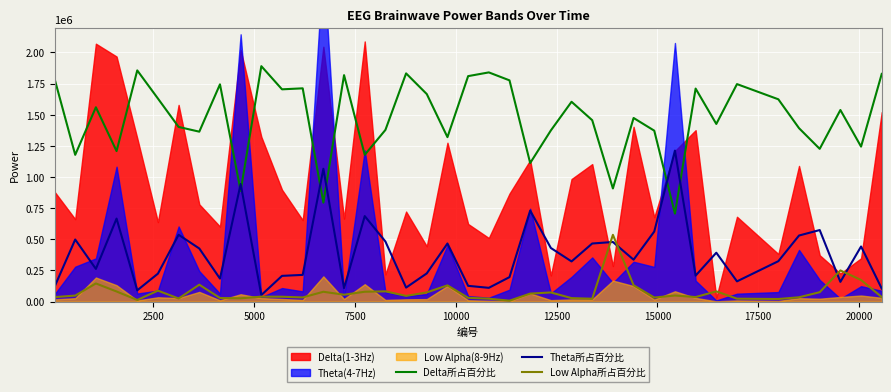

True or false: Delta所占百分比 and Low Alpha所占百分比 cross at least once.

False